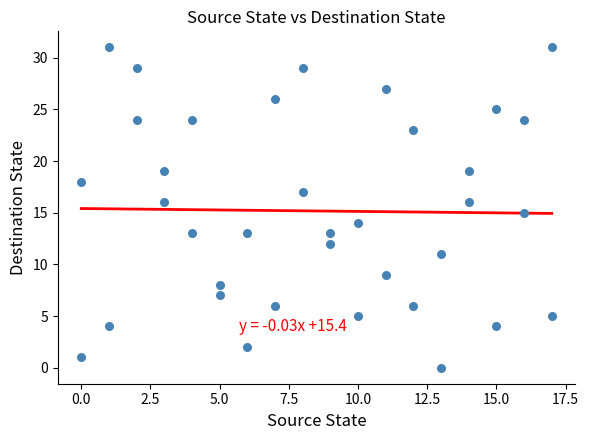

What is the range of X values (max minus min)?

17